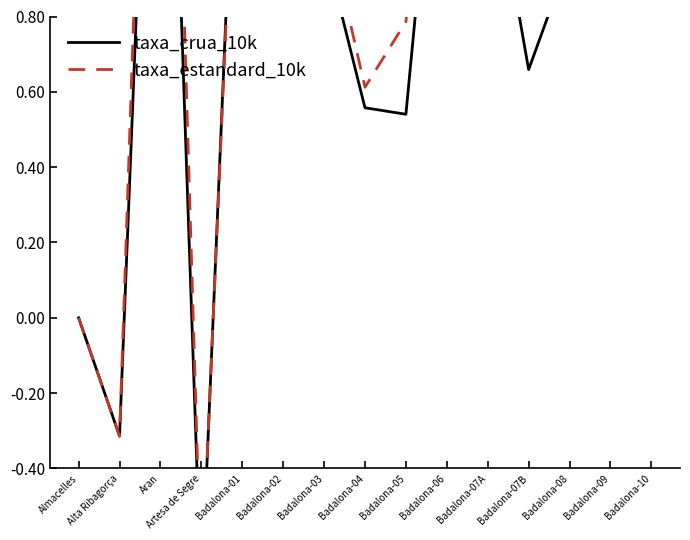

What is the maximum value for taxa_estandard_10k?

2.9